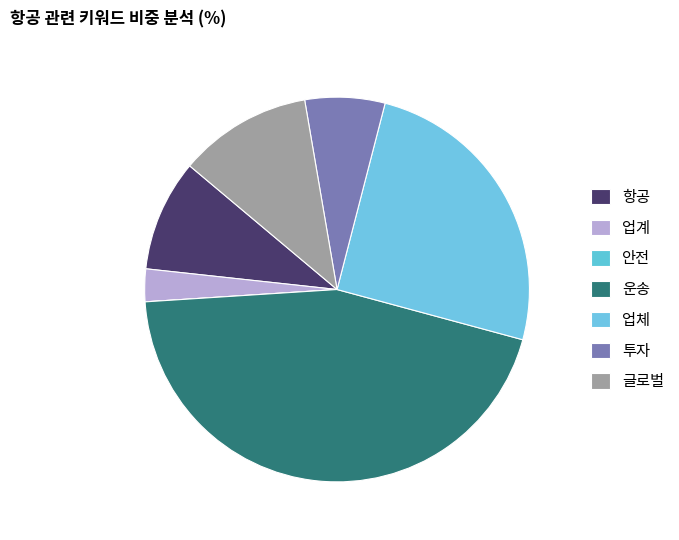

What is the change in value from 업계 to 투자?

+3.0